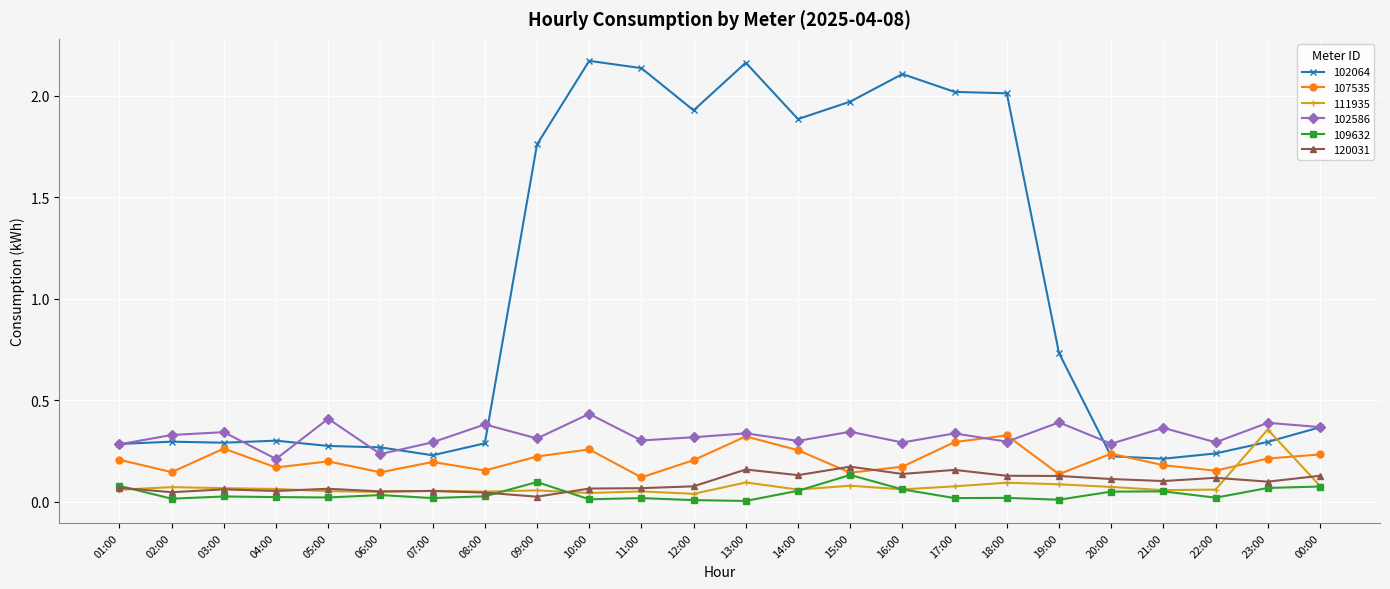

What is the label of the 22nd point from the right?

03:00